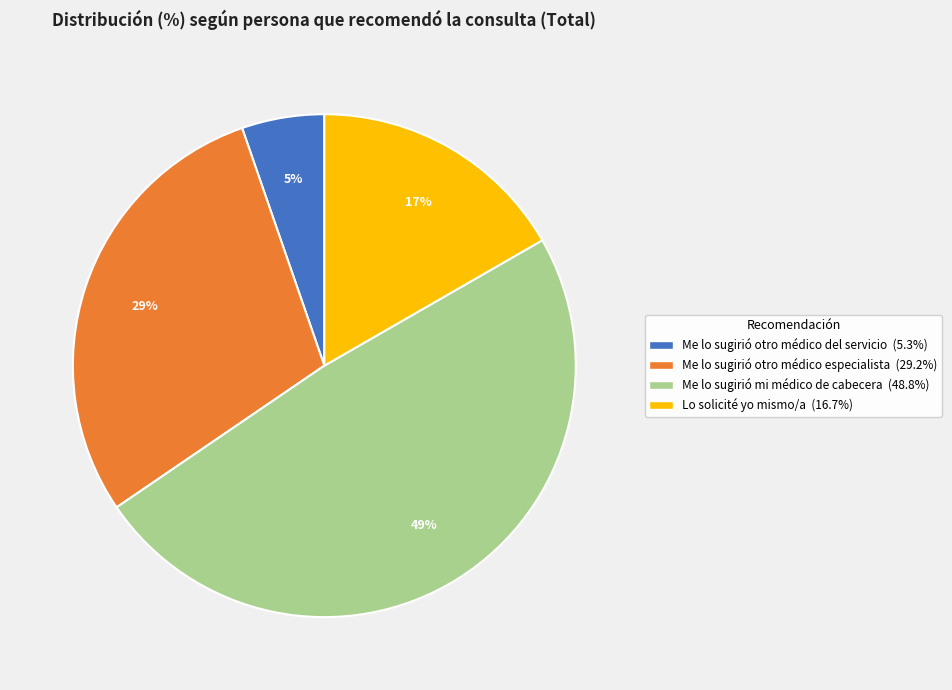

Which has a higher value, Me lo sugirió otro médico del servicio or Me lo sugirió otro médico especialista?

Me lo sugirió otro médico especialista